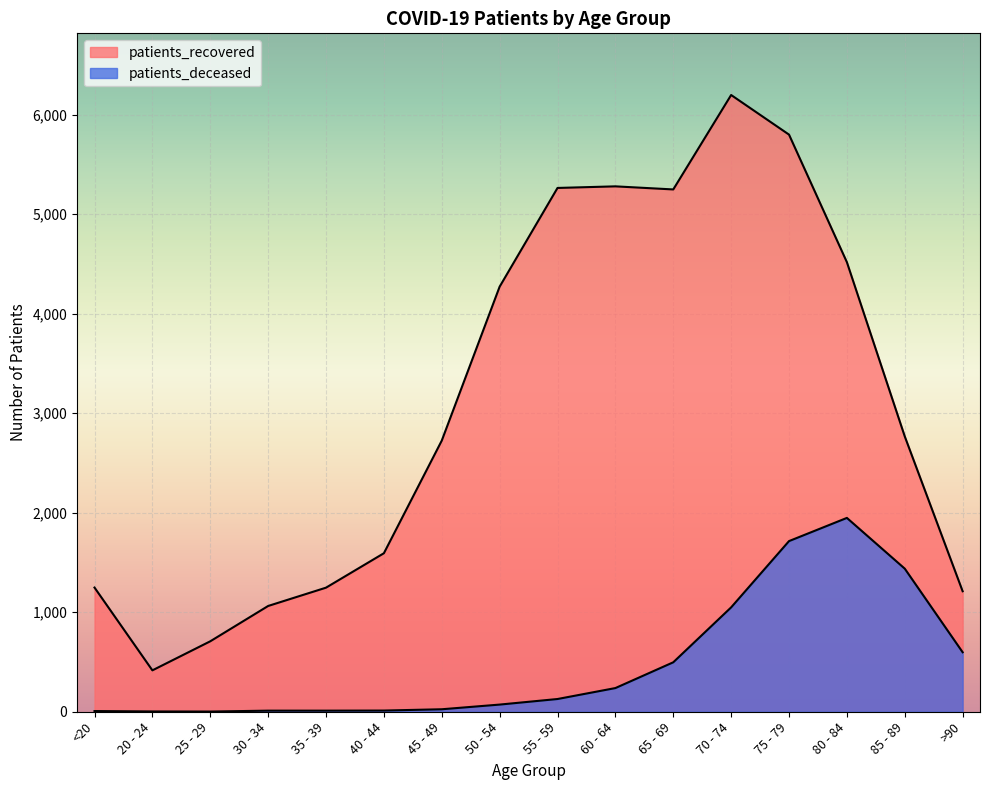

Which series has the largest total across all categories?

patients_recovered